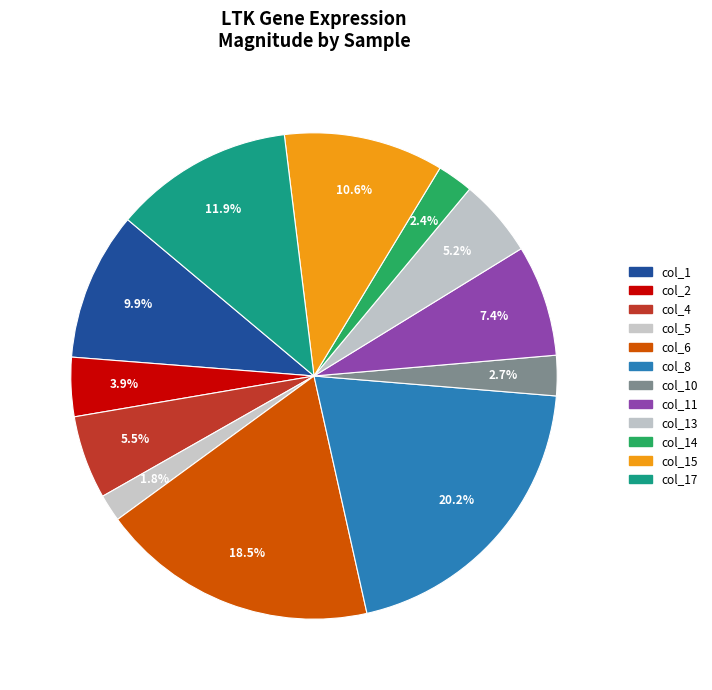

How many segments does this pie chart have?

12